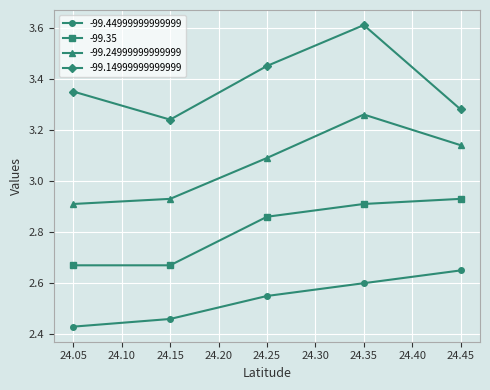

How many distinct data groups are displayed?

4